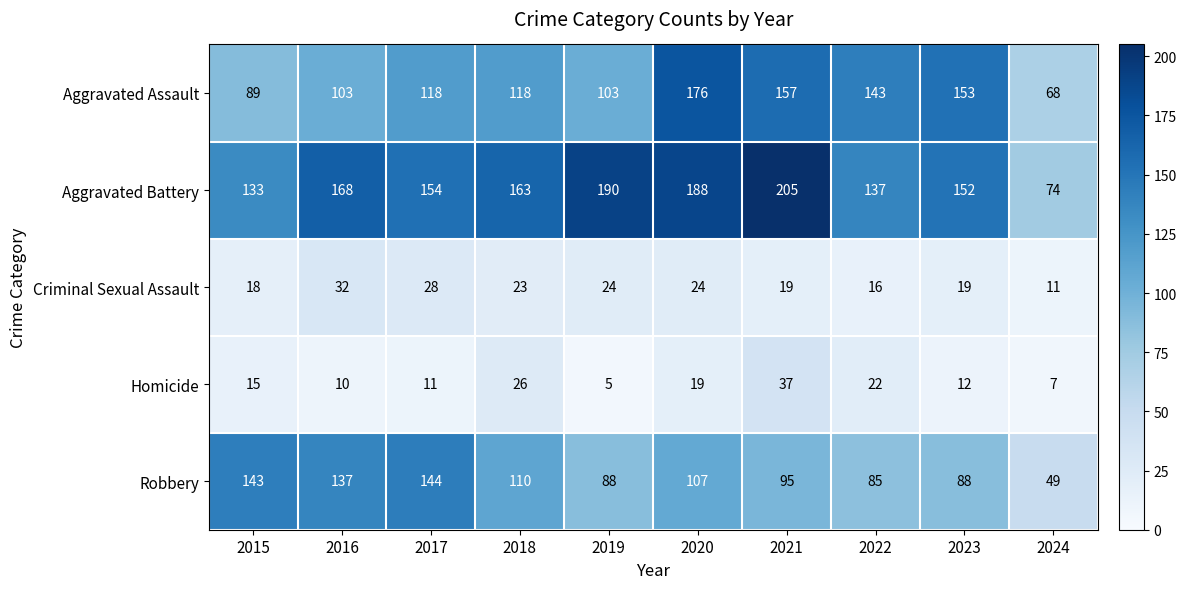

What is the sum of all Criminal Sexual Assault values?

214